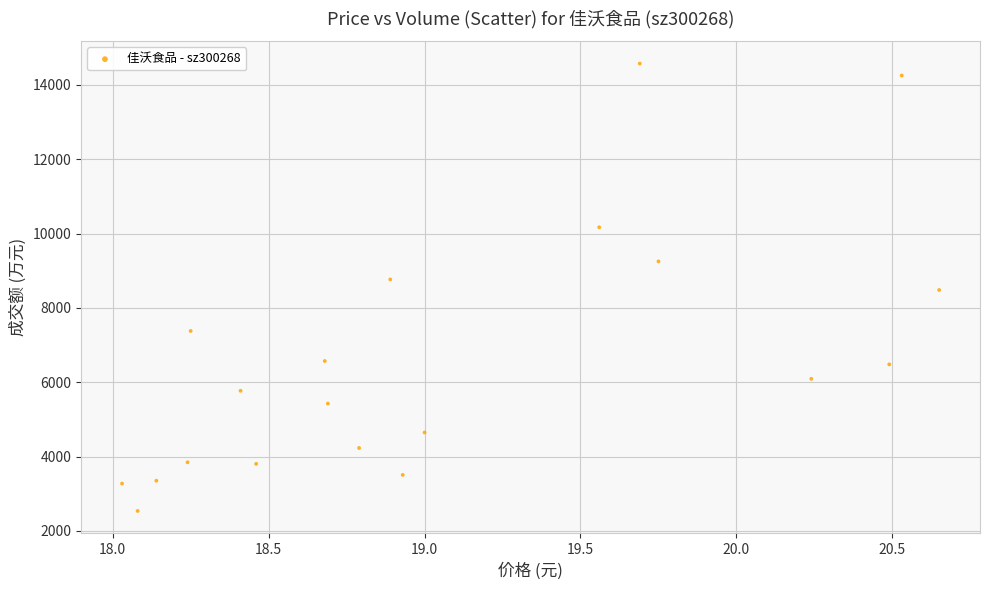

What is the range of Y values (max minus min)?

12041